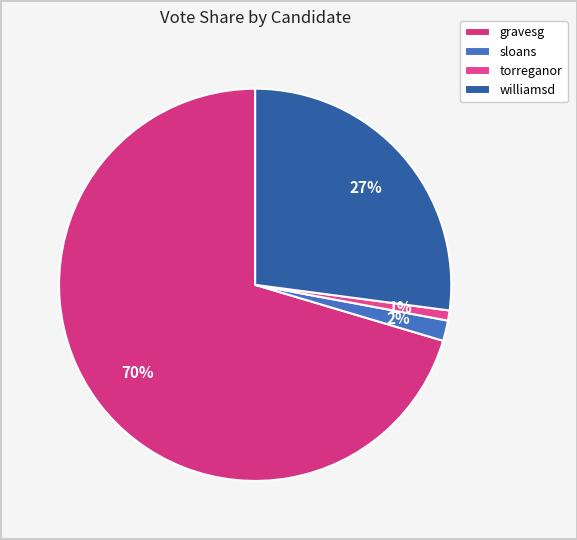

How many segments does this pie chart have?

4